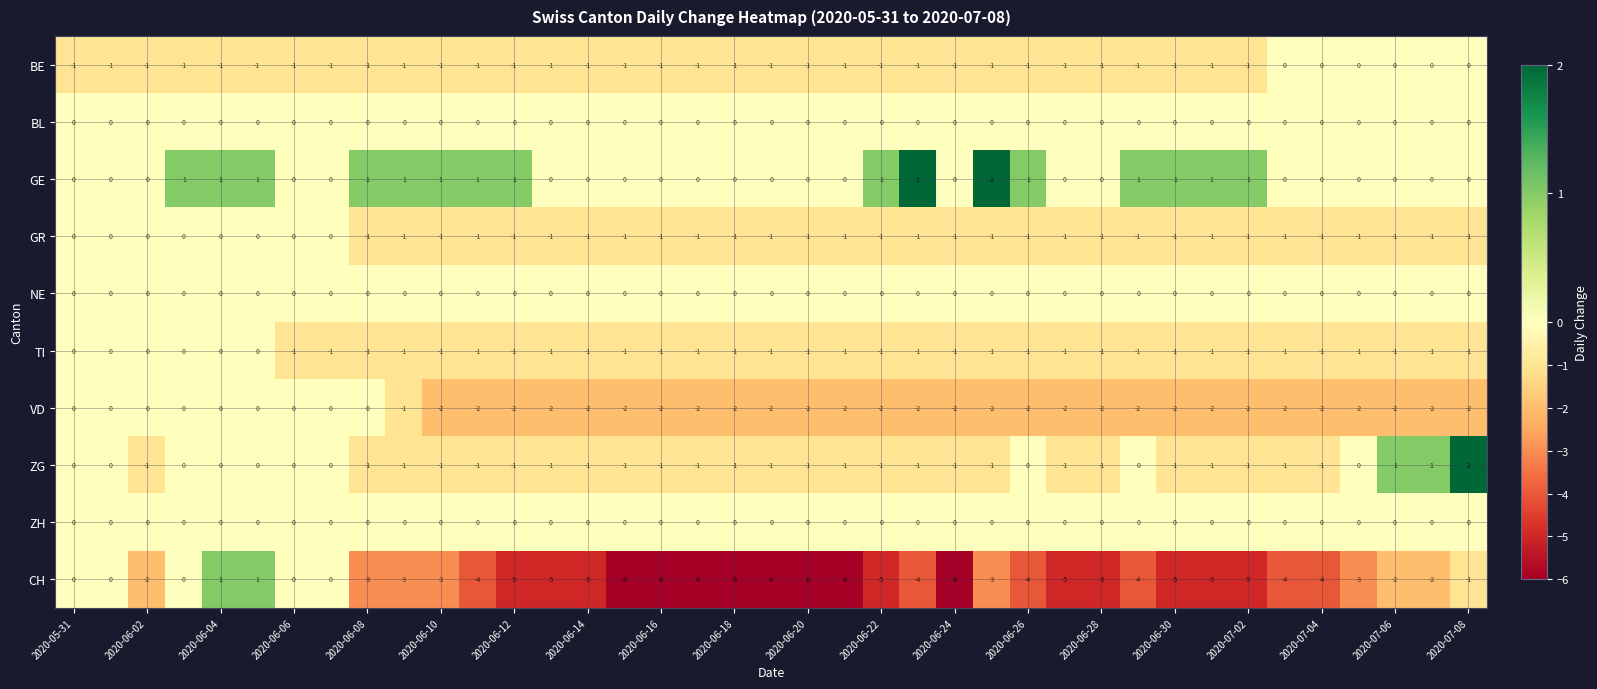

What is the average value of the CH series?

-4